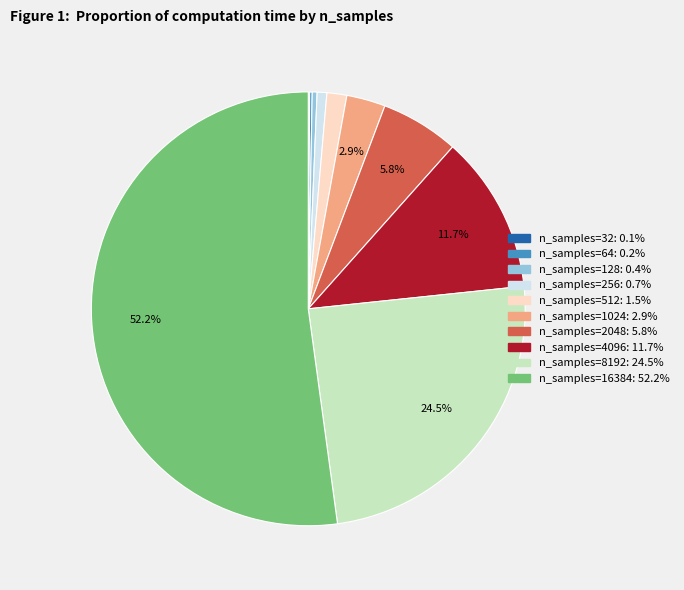

To the nearest percent, what is the average slice percentage?

10%